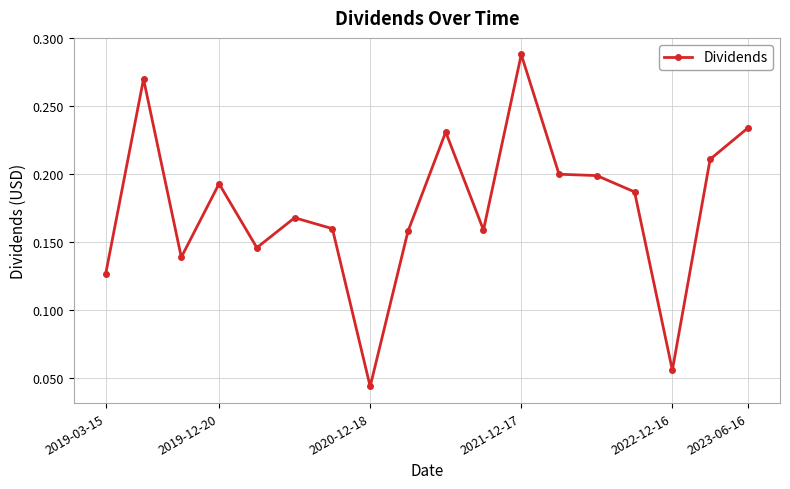

How many values are between 0 and 1?

18